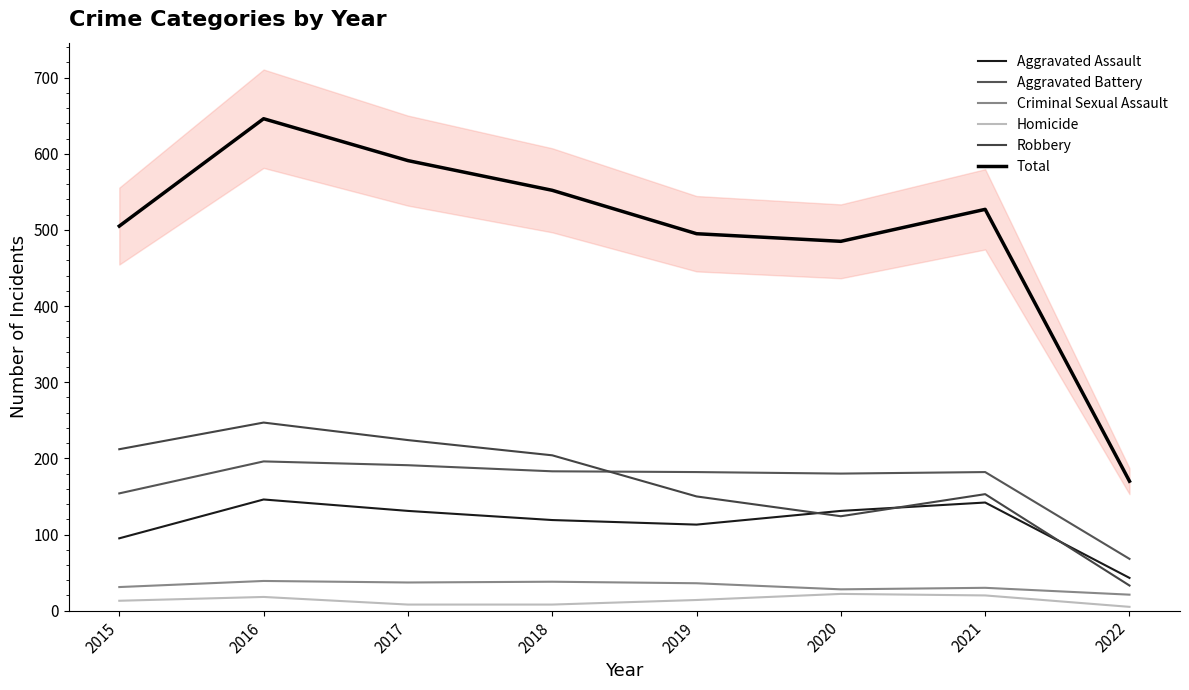

The Criminal Sexual Assault series shows 24 at 2019. True or false?

False